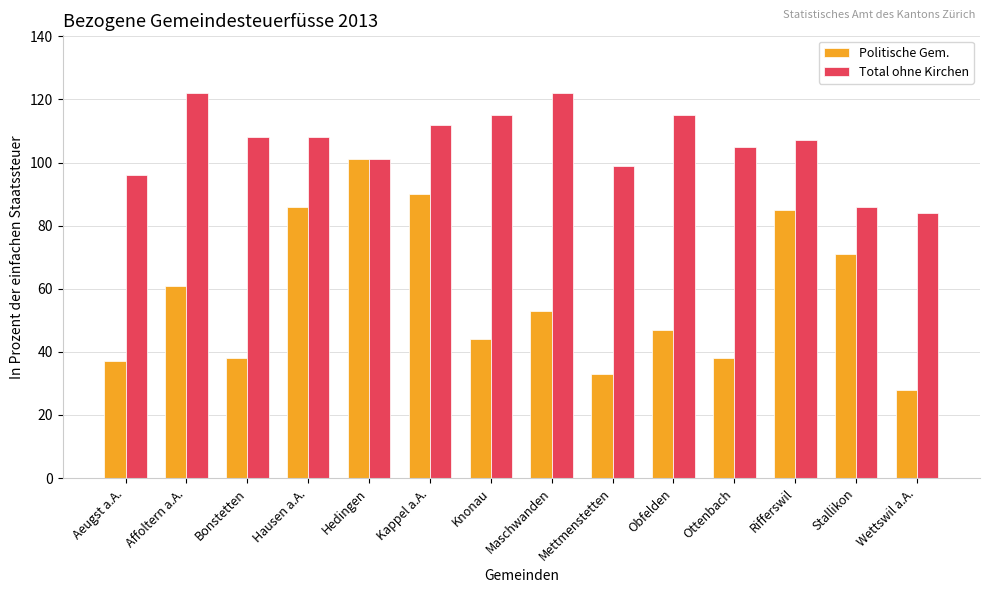

True or false: Total ohne Kirchen has a value of 99 at Mettmenstetten.

True